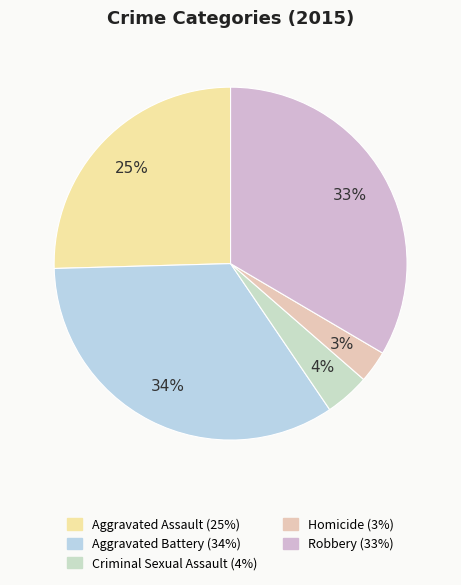

The Criminal Sexual Assault slice represents 1% of the pie. True or false?

False